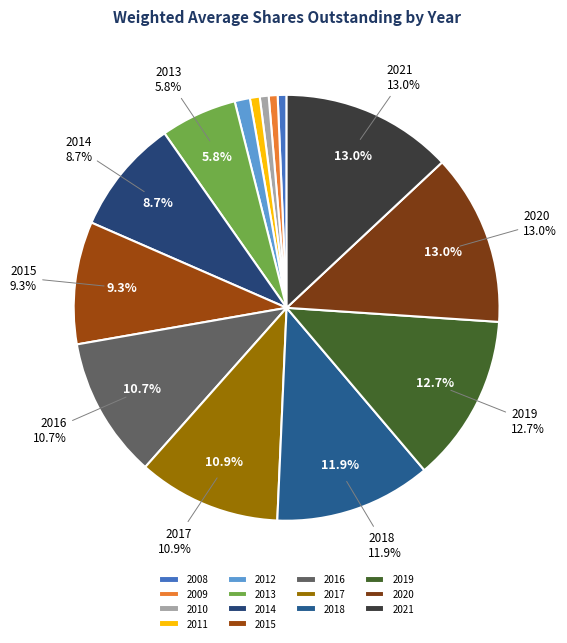

Which slice is the smallest?

2008